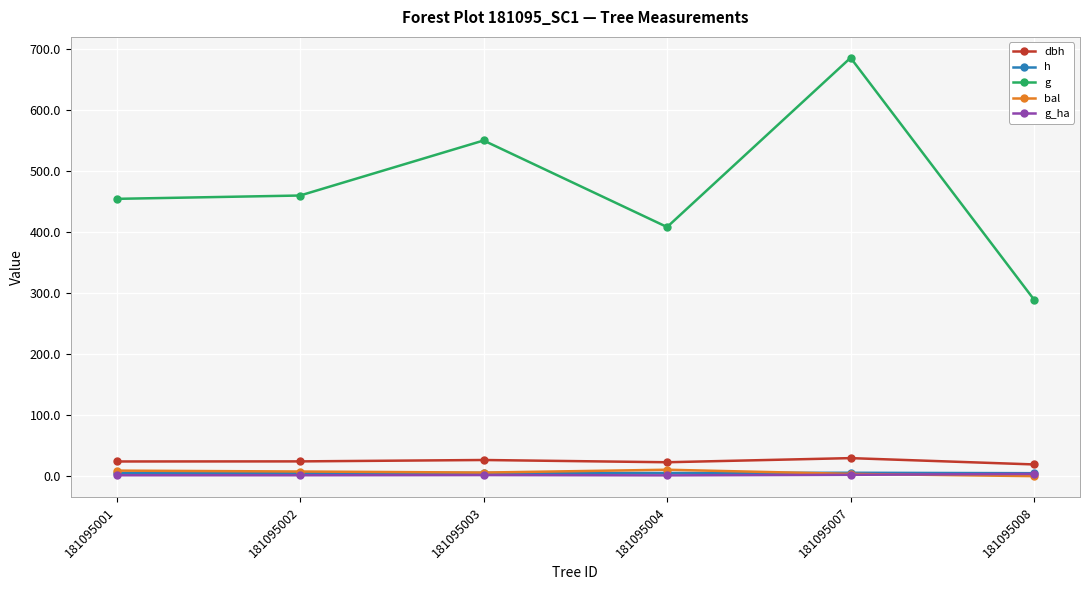

Which series has the largest total across all categories?

g